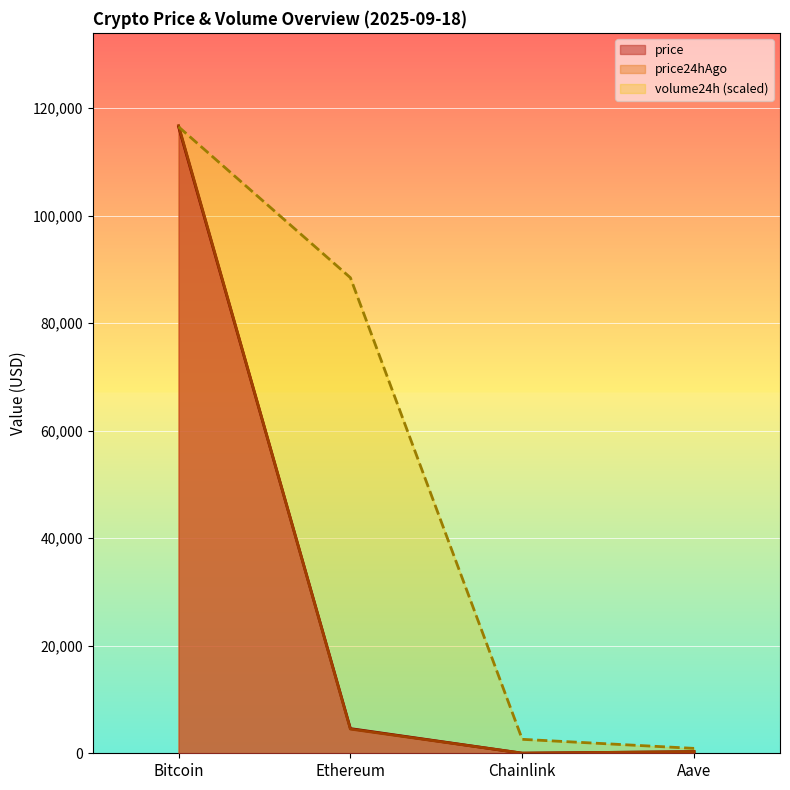

Count the number of data series in this chart.

3